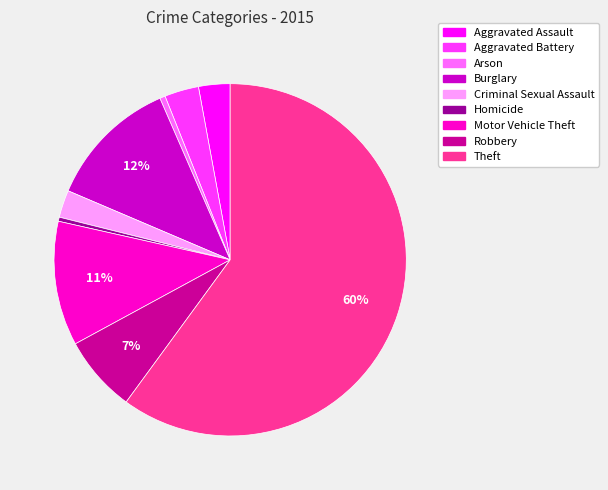

Is Aggravated Battery the majority of the pie?

No